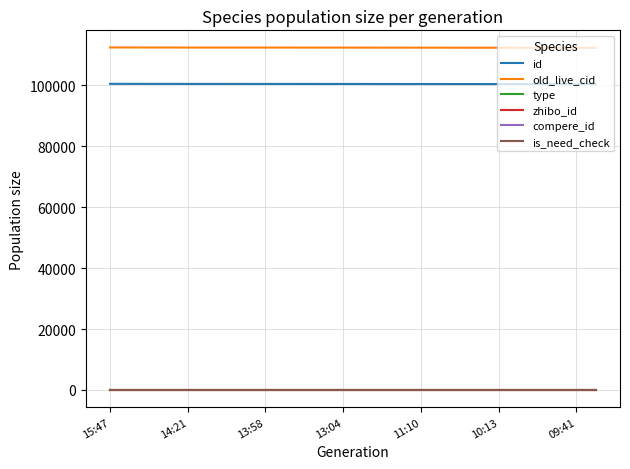

True or false: old_live_cid and zhibo_id intersect in this chart.

False